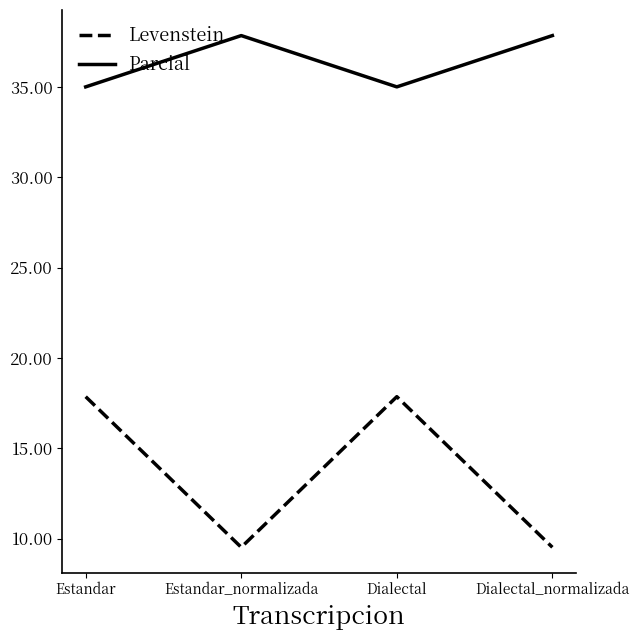

What is the sum of all Levenstein values?

54.8